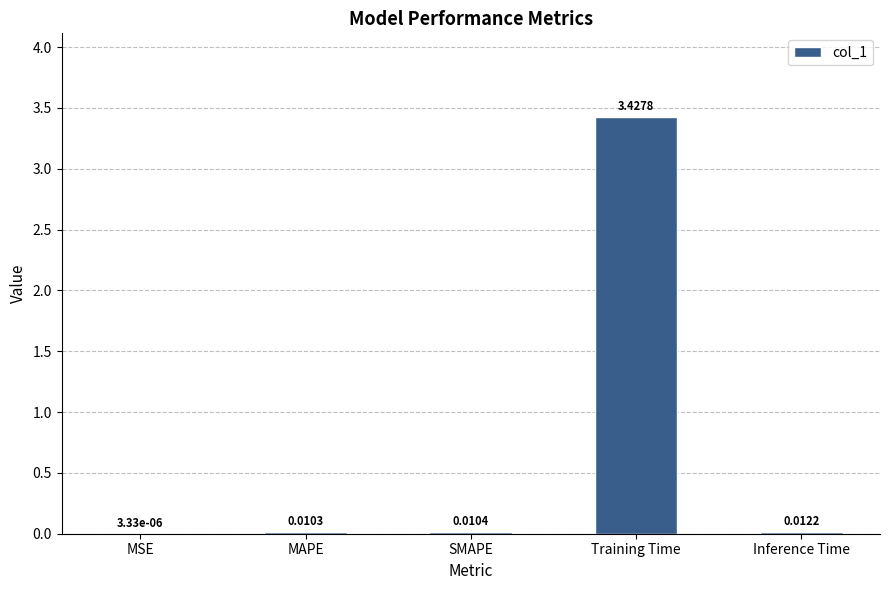

At which category does the chart reach its peak across all series?

Training Time